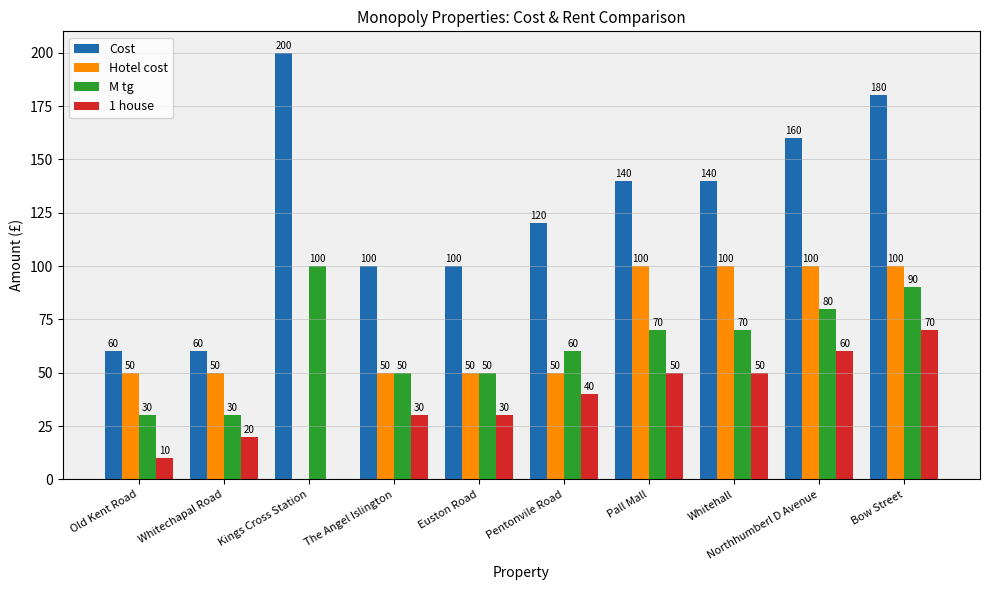

Which category has the highest value in the M tg series?

Kings Cross Station